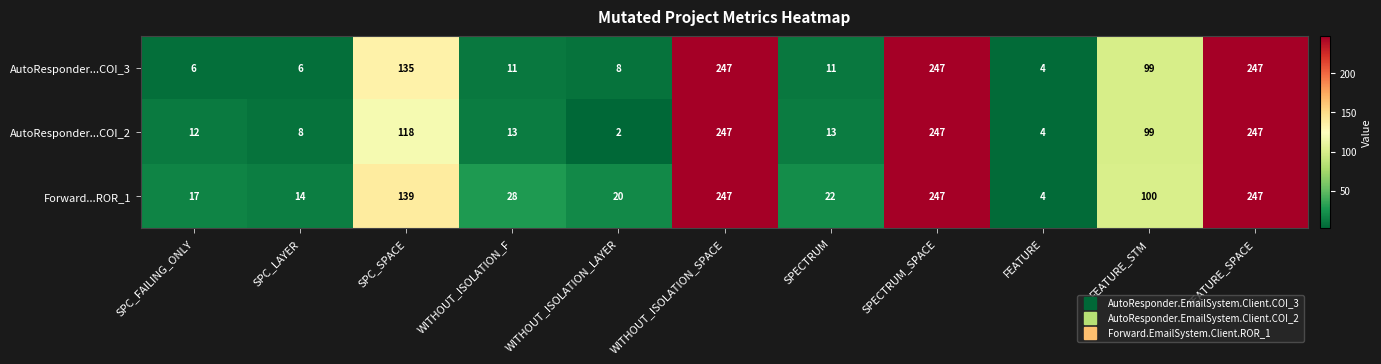

At how many categories does at least one series exceed 167?

3